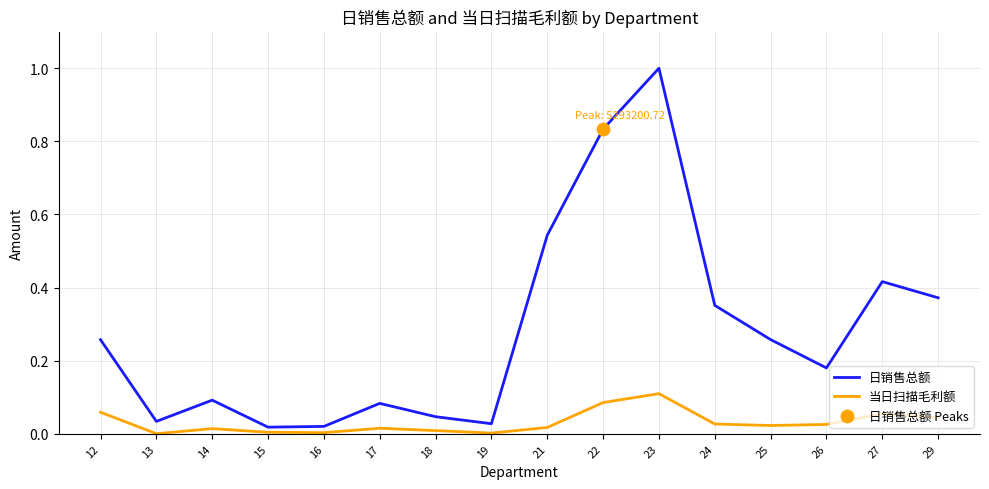

What is the difference between the highest and lowest values at 23?

0.9